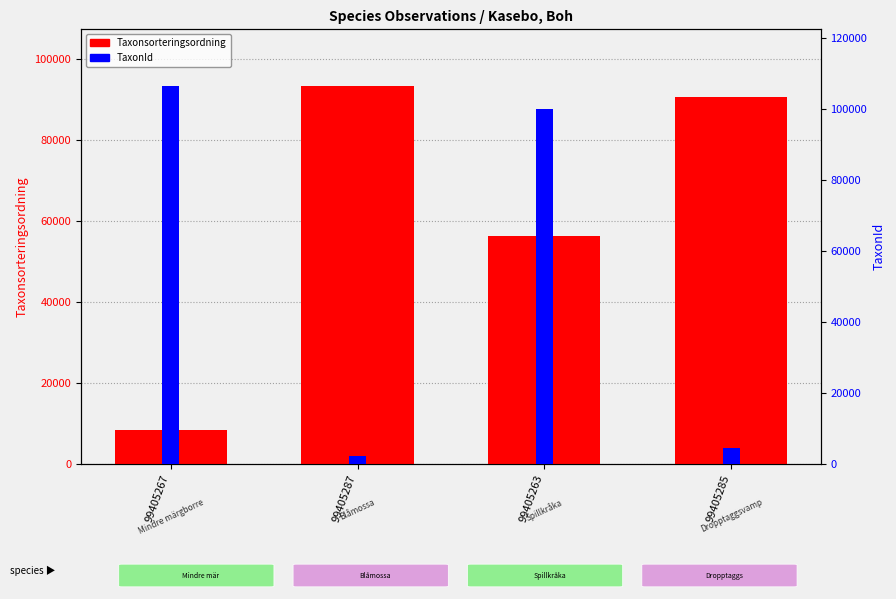

Which series has the widest spread of values?

TaxonId